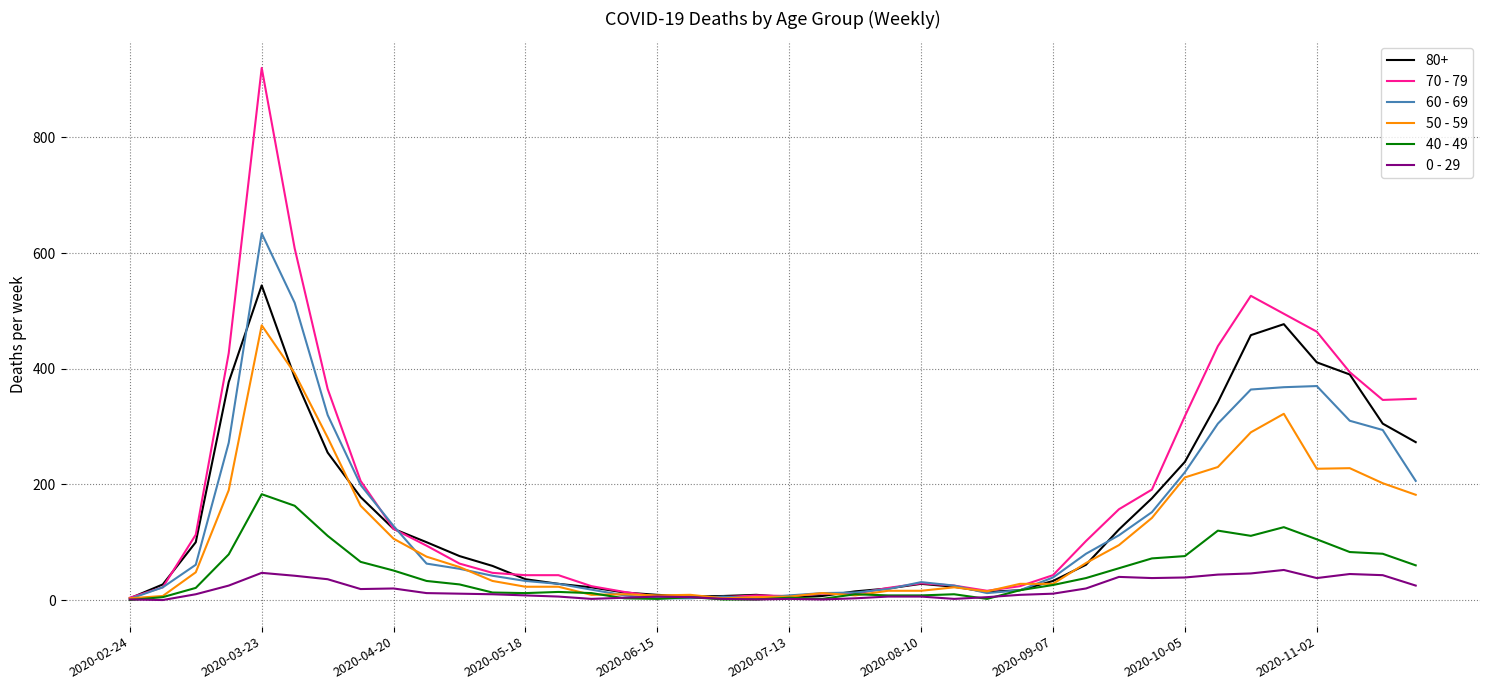

List the series in order of their peak value, highest first.

70 - 79, 60 - 69, 80+, 50 - 59, 40 - 49, 0 - 29